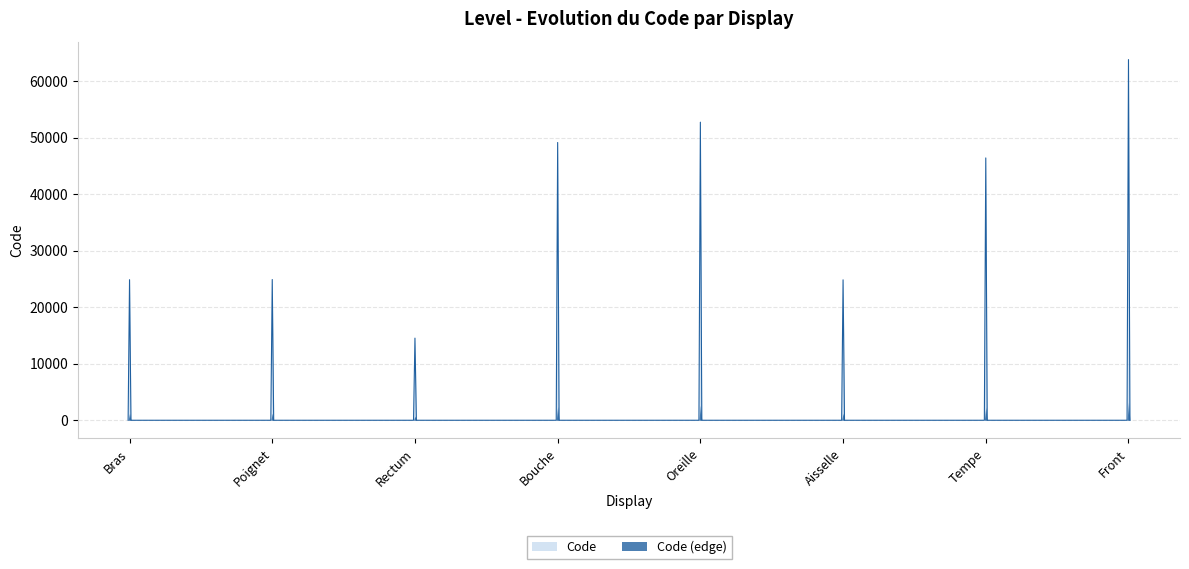

At which label does the data first exceed 46450?

Bouche